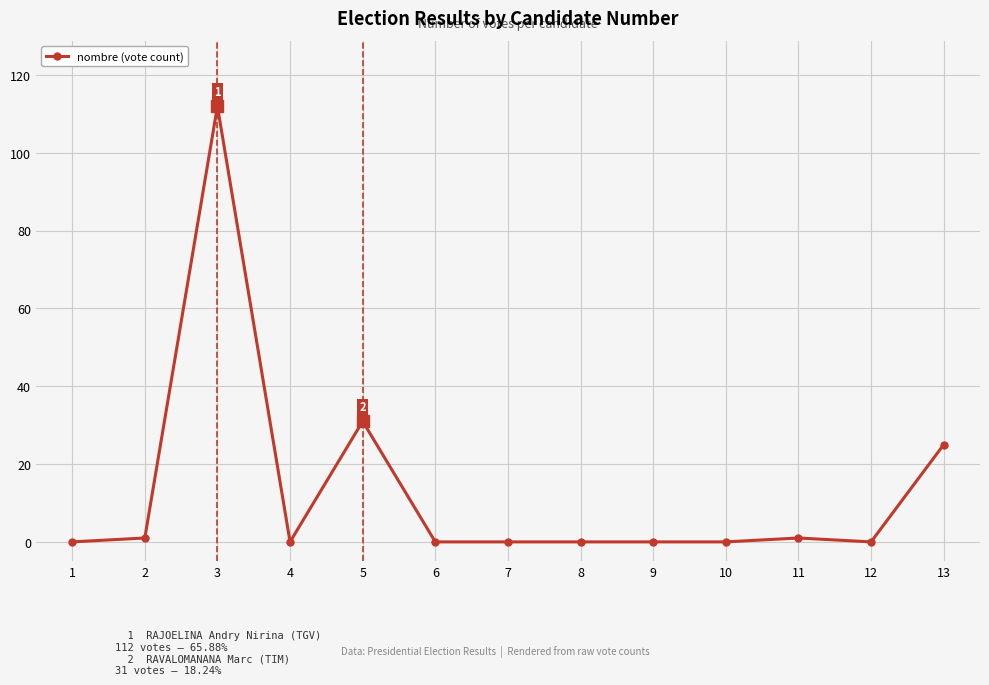

Where is the first local maximum?

3